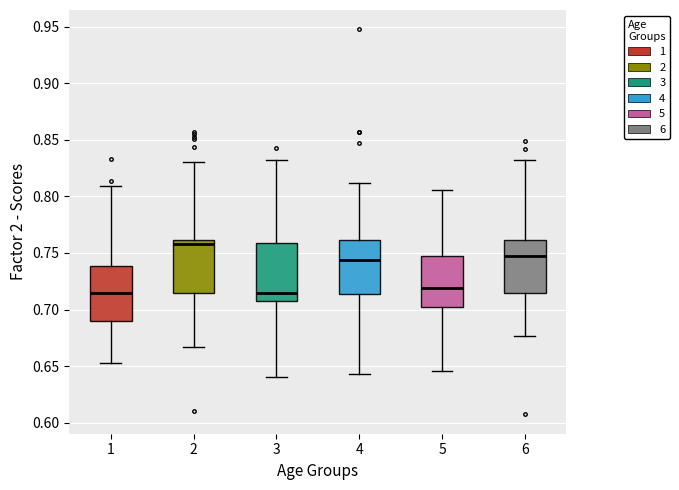

Which box has the highest median line?

2